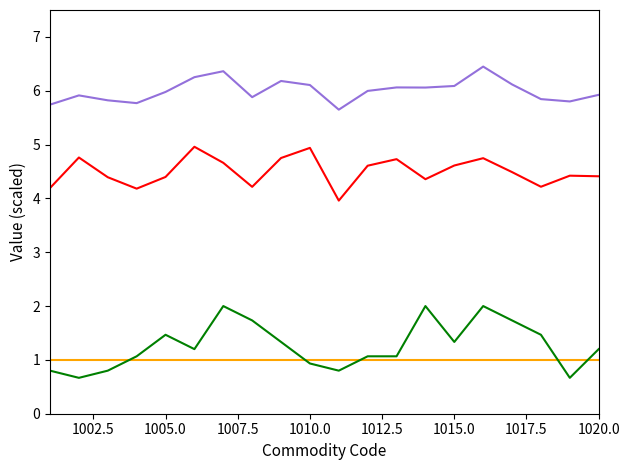

What is the greatest value displayed?

6.4